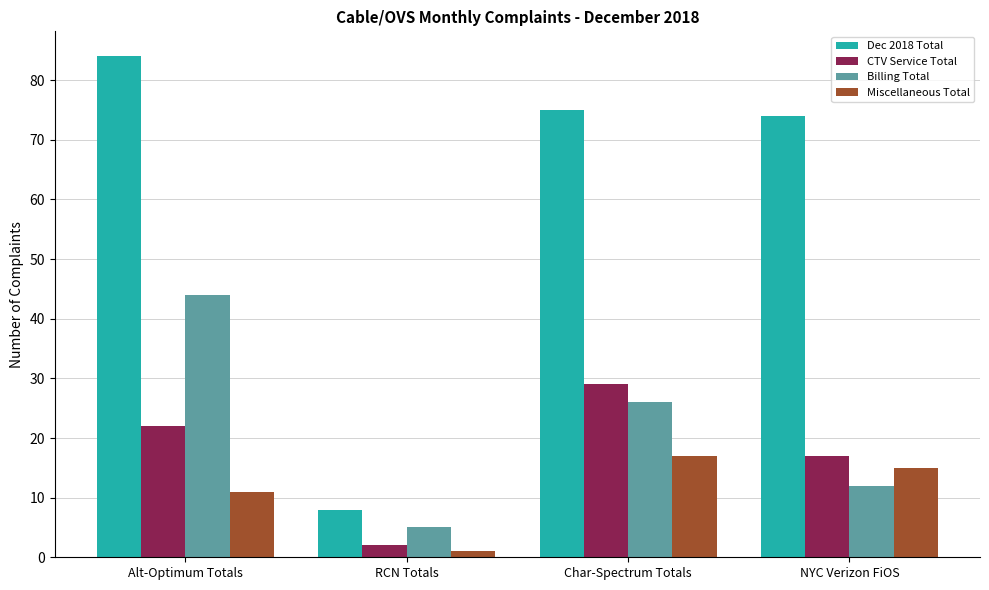

What is the total value across all series at Char-Spectrum Totals?

147